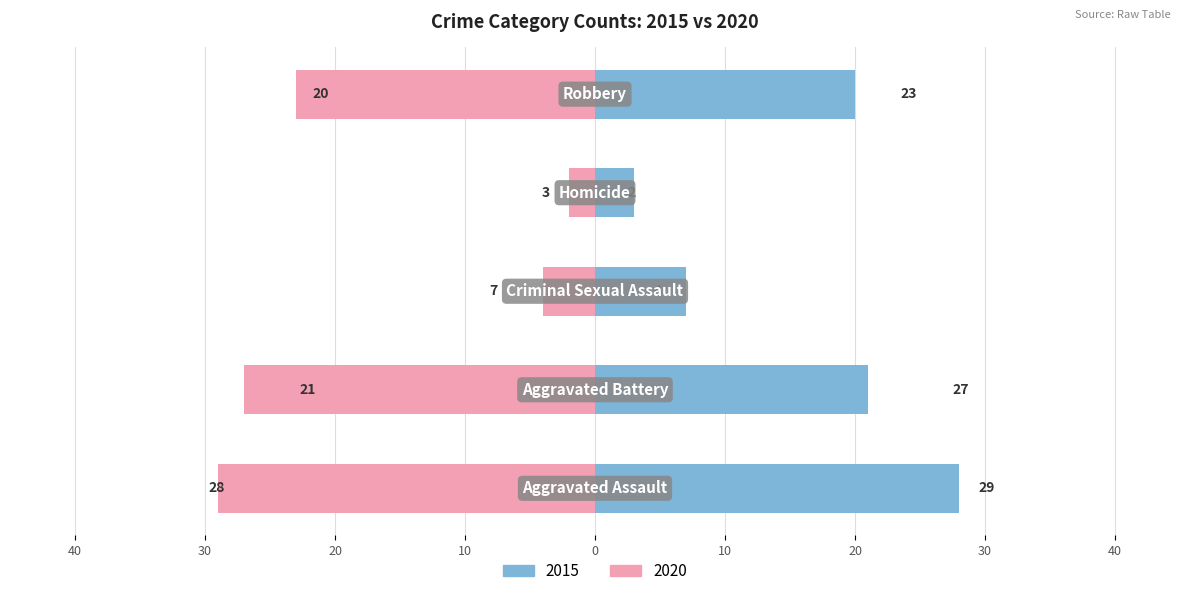

Which label corresponds to the largest value in the chart?

Aggravated Assault